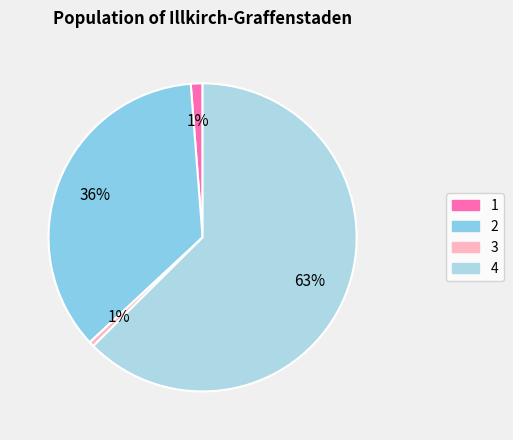

Count the number of slices in the pie.

4